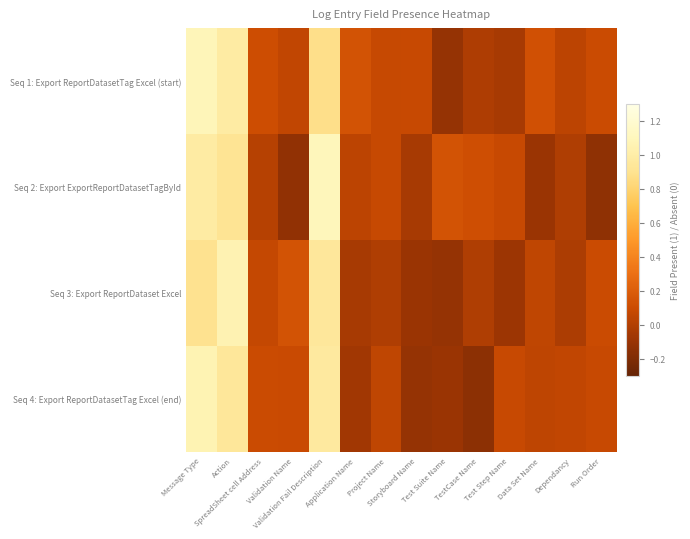

At which category is the sum across all series the highest?

Message Type